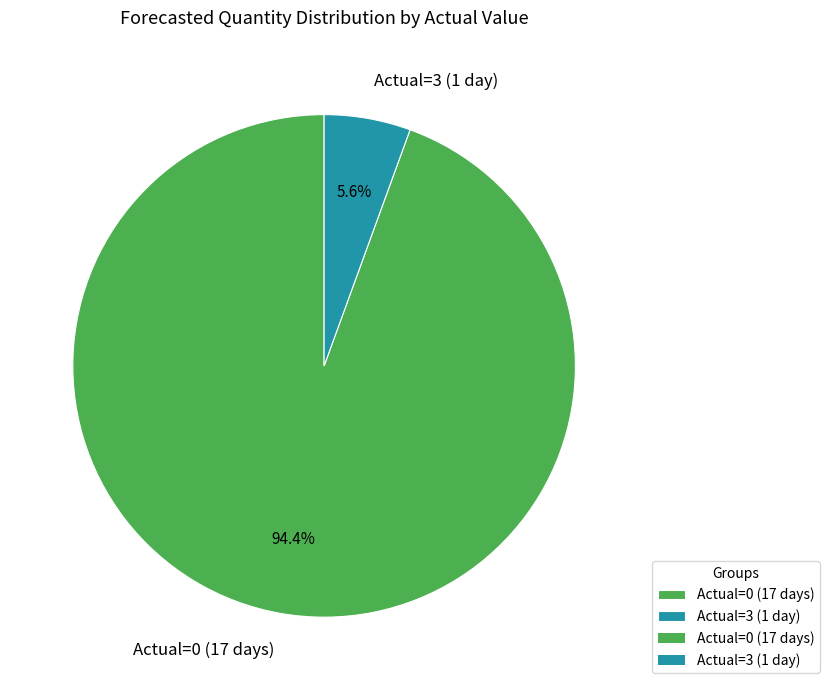

How many segments does this pie chart have?

2